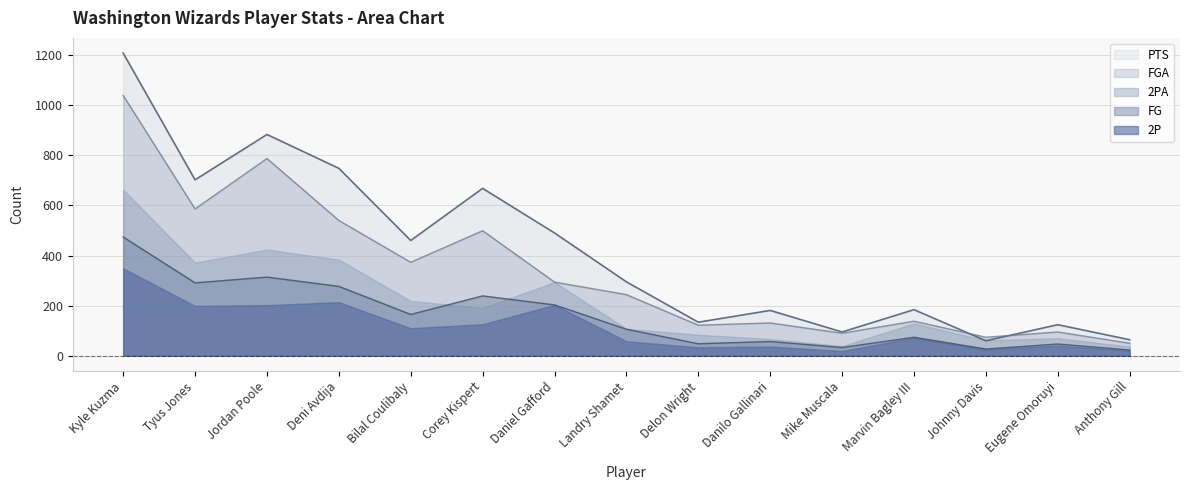

How many intersections are there between PTS and FGA?

2